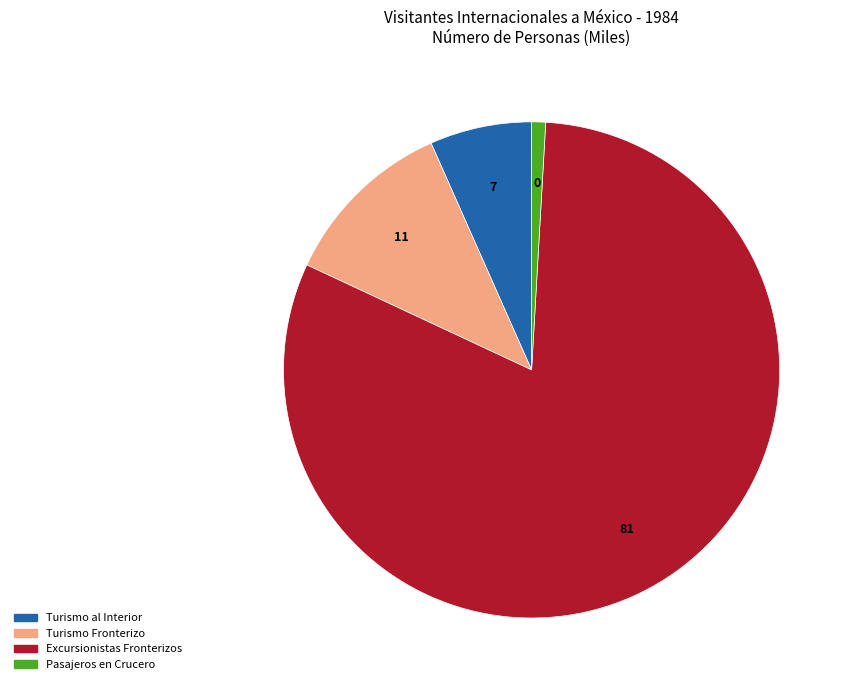

Which category has the biggest portion of the pie?

Excursionistas Fronterizos